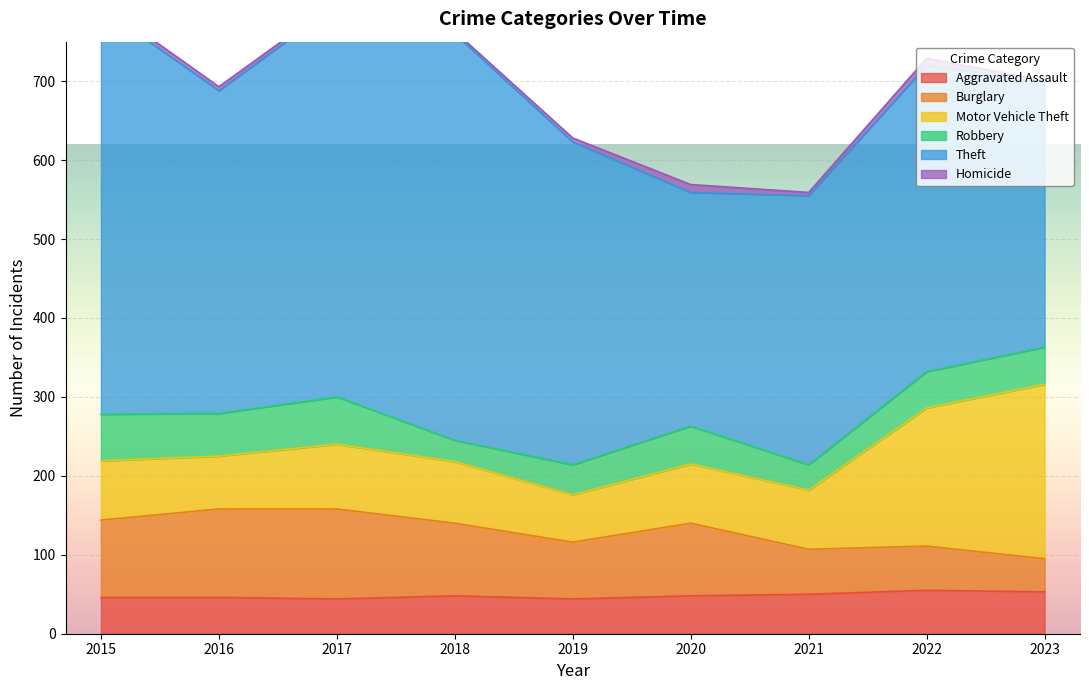

True or false: Aggravated Assault and Homicide intersect in this chart.

False